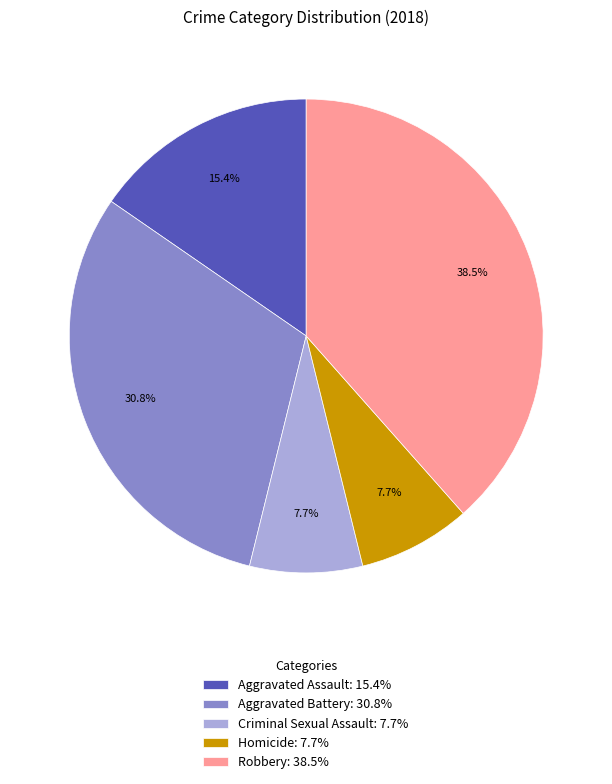

Is the sum of Criminal Sexual Assault and Aggravated Assault greater than half?

No